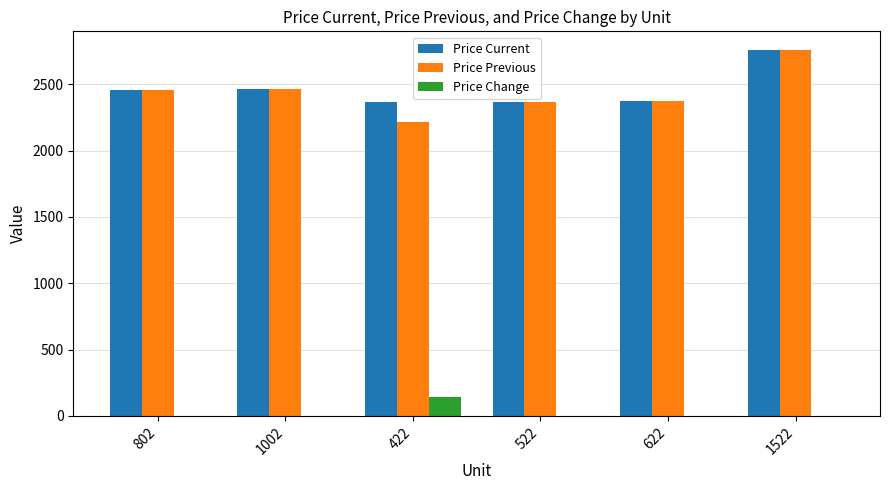

Which category has the highest value in the Price Current series?

1522